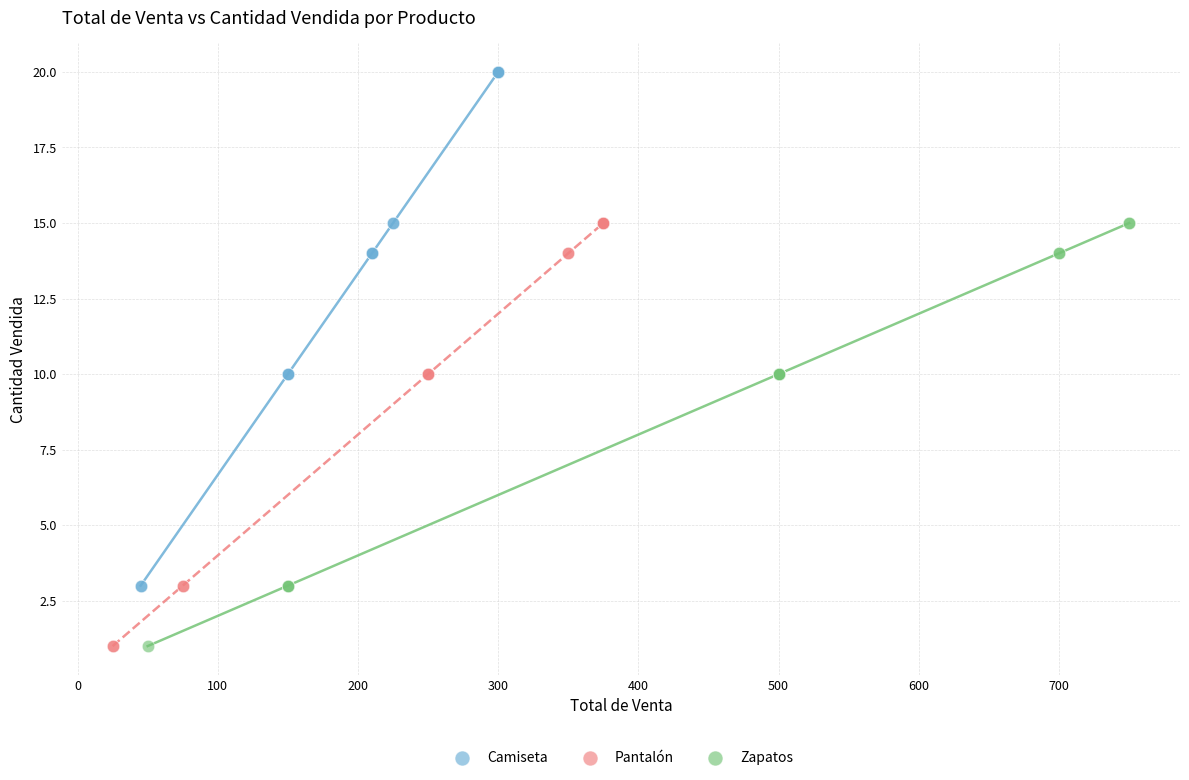

Which series has the widest spread of Y values?

Camiseta